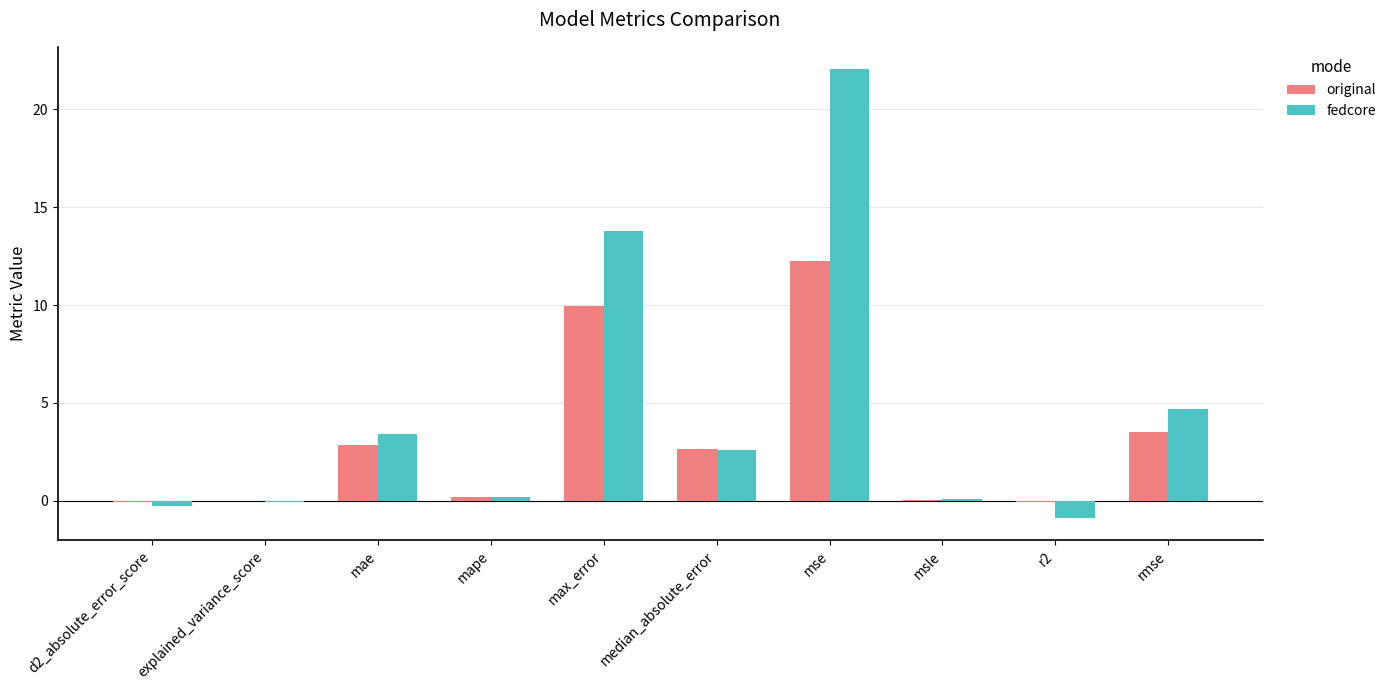

What is the greatest value displayed?

22.0